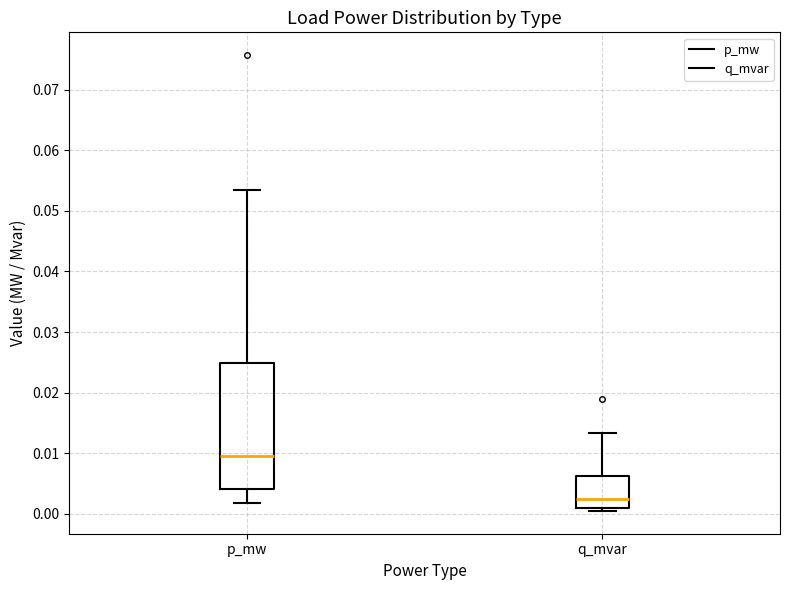

Reading left to right, read every box against the y-axis: the position of its median line, the range the box covers, and the ends of its whiskers. The values are not printed on the chart, so give them approximately, as read against the axis.

p_mw: median 0.010, box 0.004 to 0.025, whiskers 0.002 to 0.053
q_mvar: median 0.002, box 0.001 to 0.006, whiskers 0.000 to 0.013